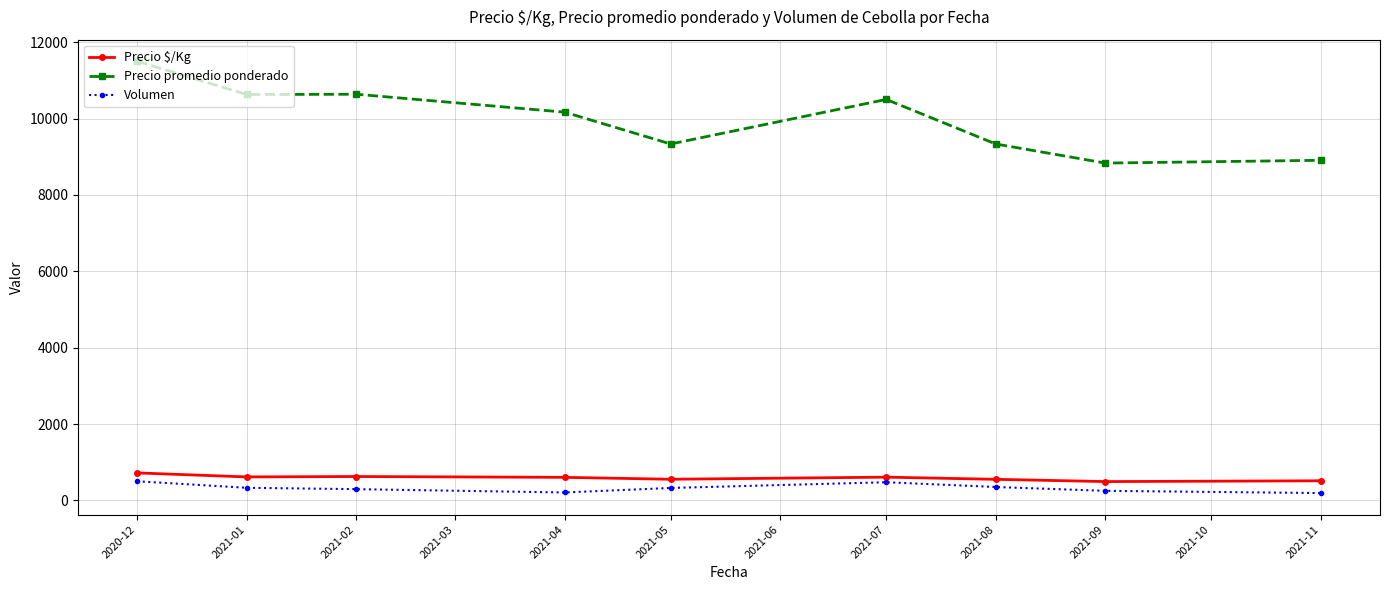

How many distinct data groups are displayed?

3